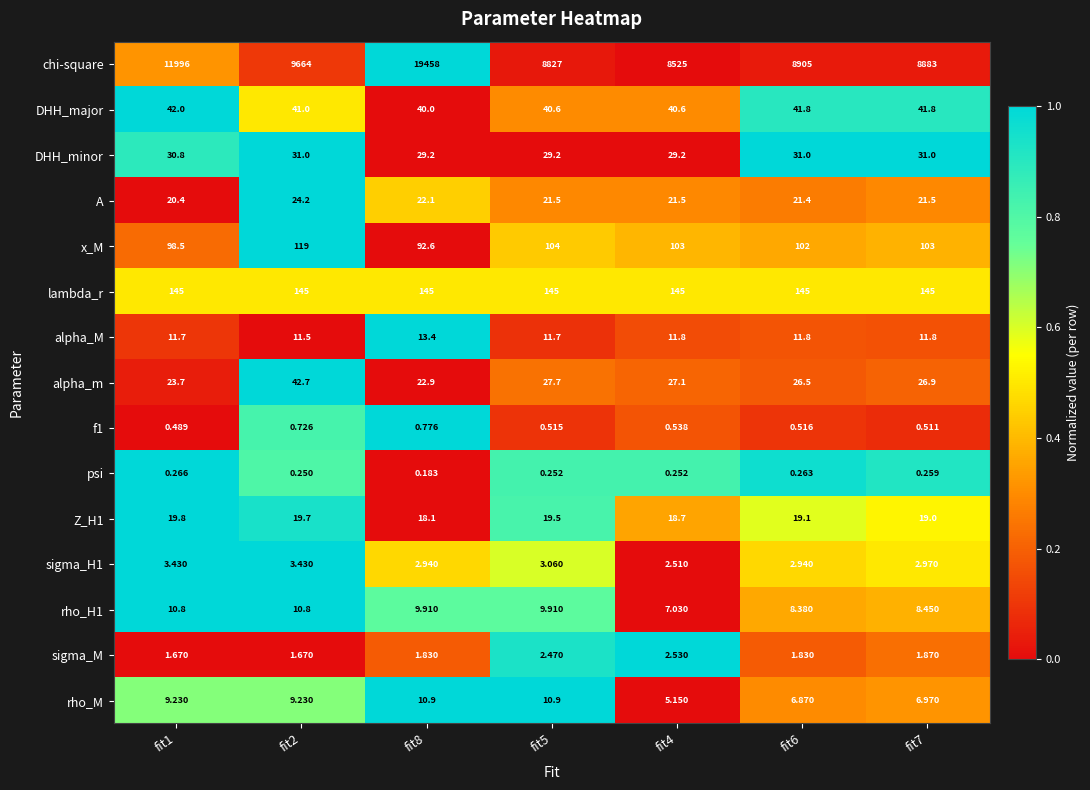

Which series has the widest spread of values?

chi-square